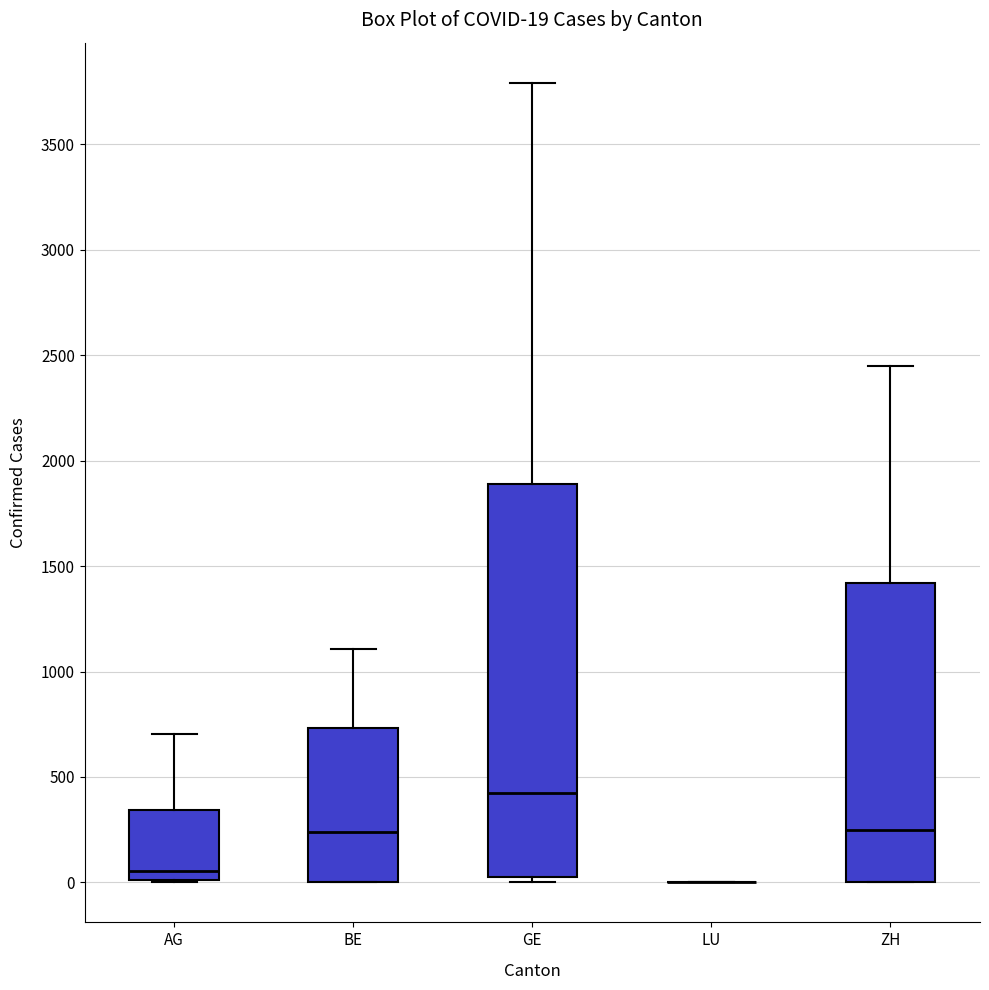

Comparing the boxes themselves (not the whiskers), which one is the tallest?

GE